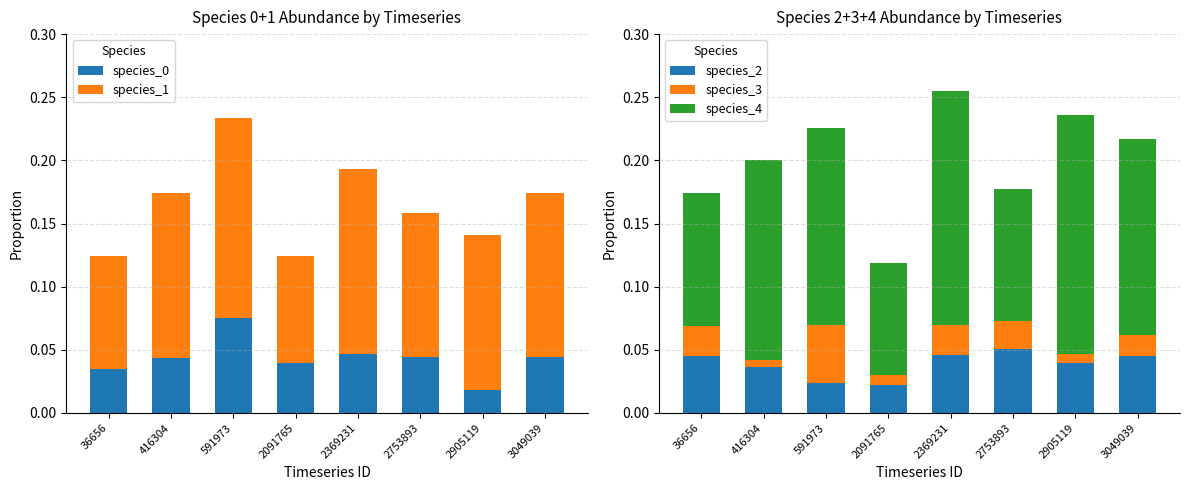

What is the total value across all series at 2369231?

0.4